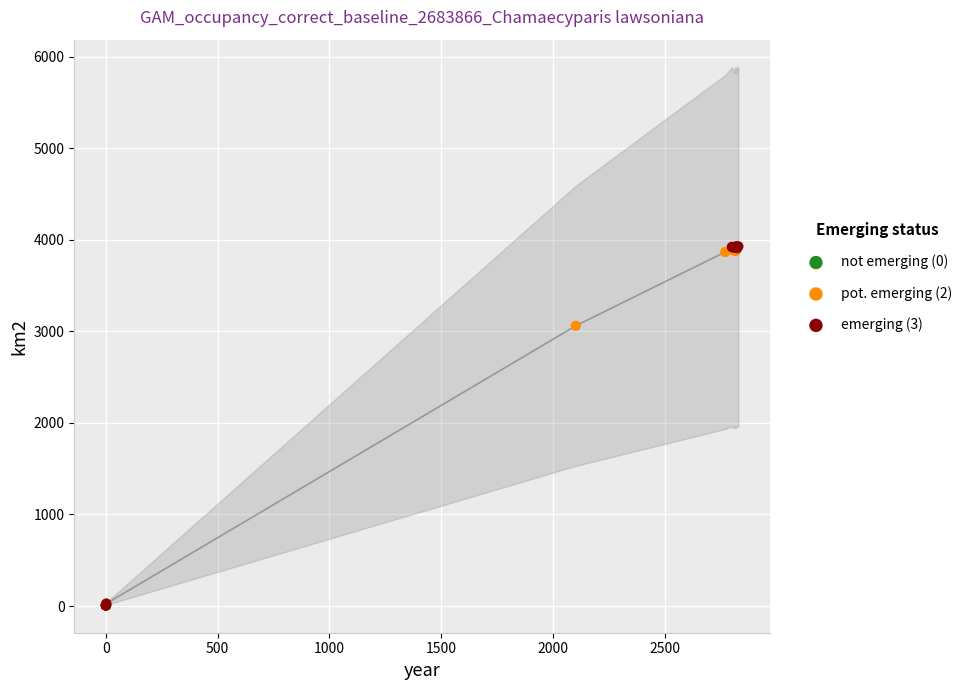

What are all the series names shown in the legend?

not emerging (0), pot. emerging (2), emerging (3)